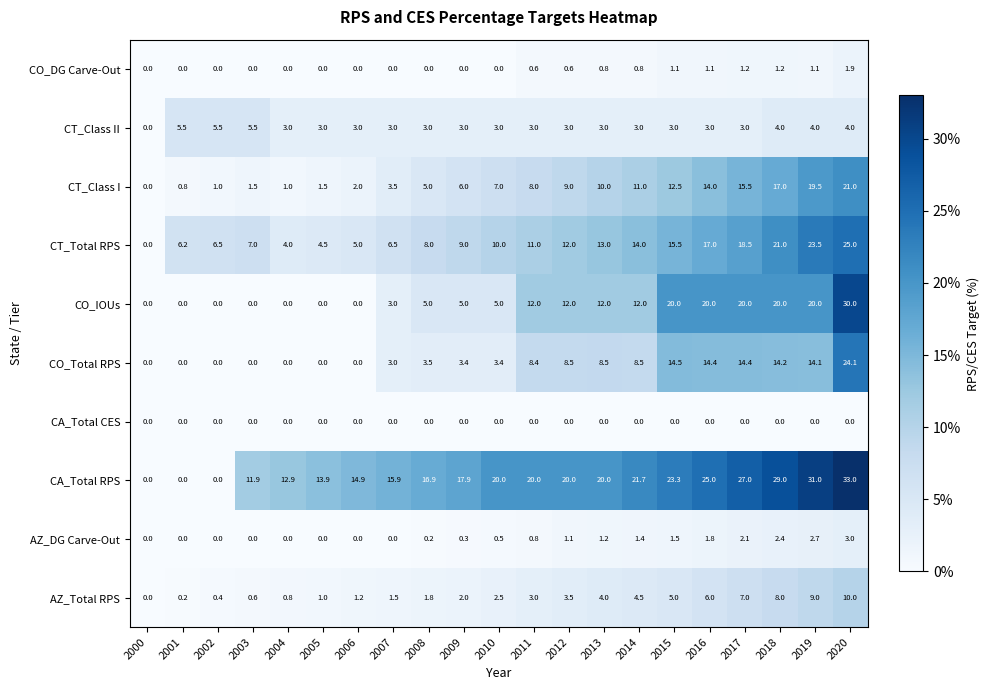

Which series has the largest total across all categories?

CA_Total RPS